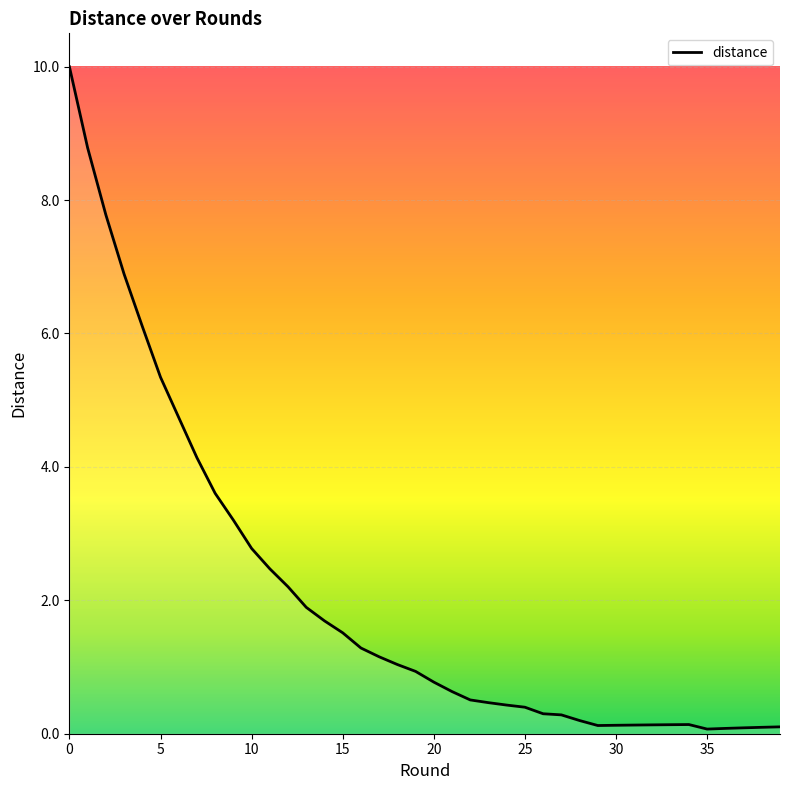

What is the difference between the maximum and minimum values?

9.9